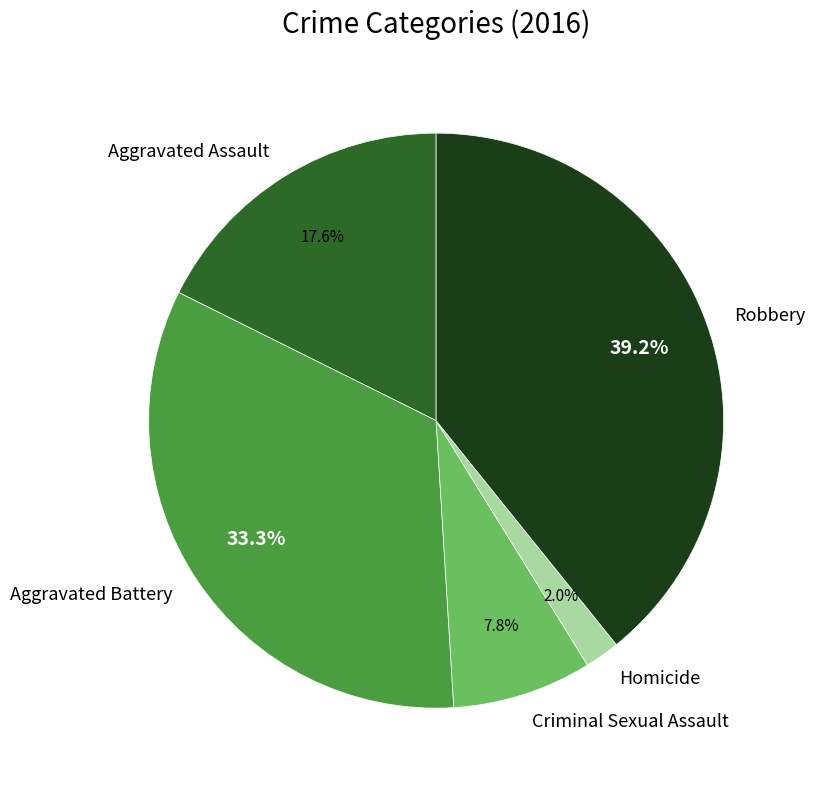

Is the sum of Robbery and Aggravated Assault greater than half?

Yes